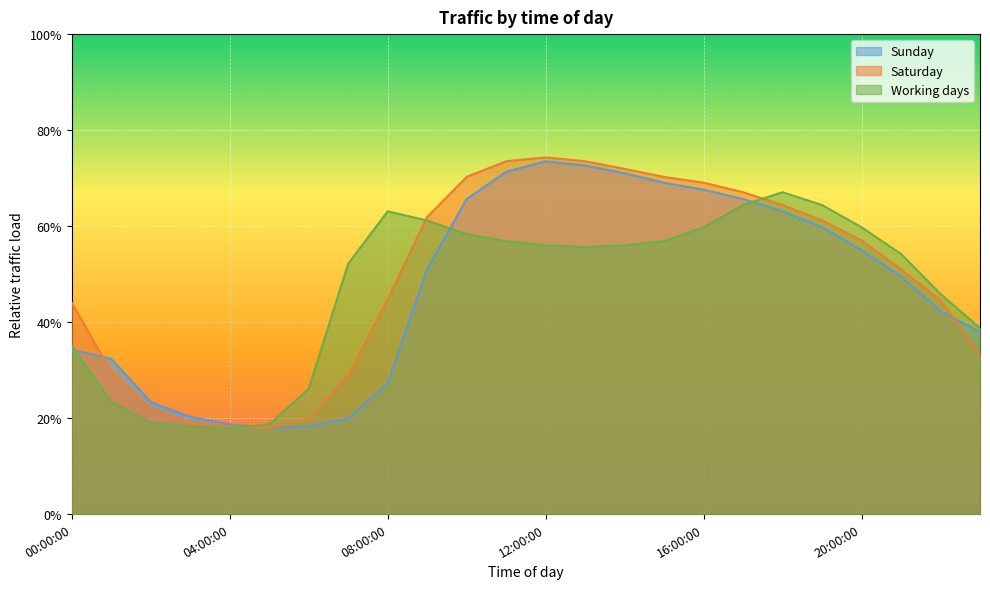

How many data points does each series have?

24